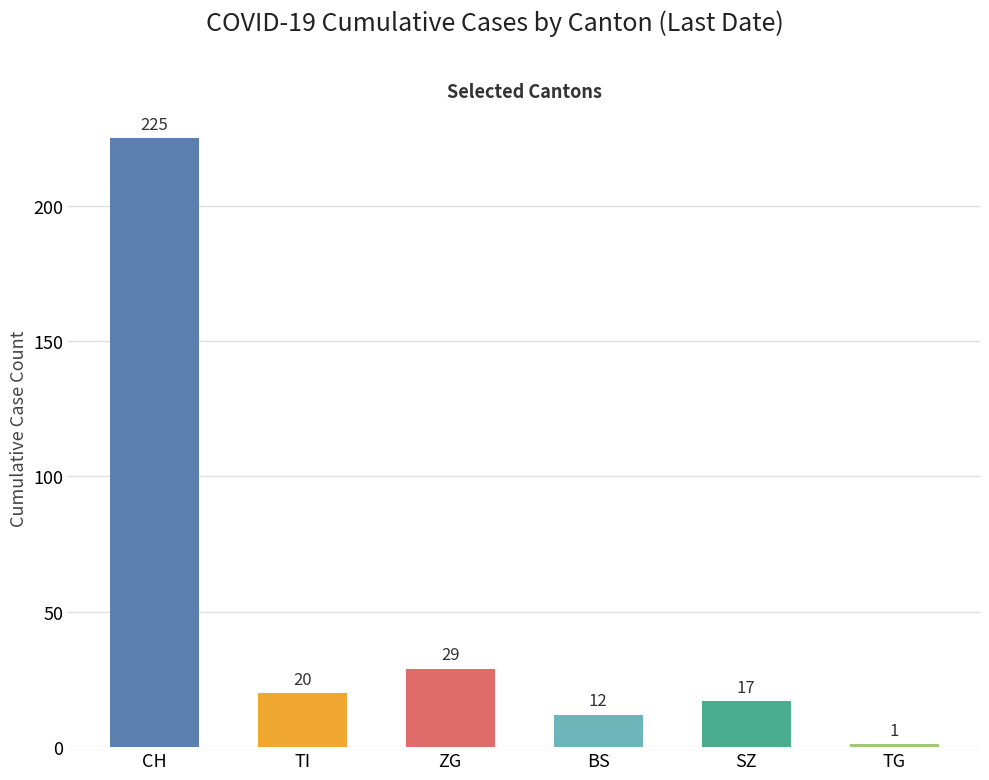

List the labels in order of value, largest first.

CH, ZG, TI, SZ, BS, TG